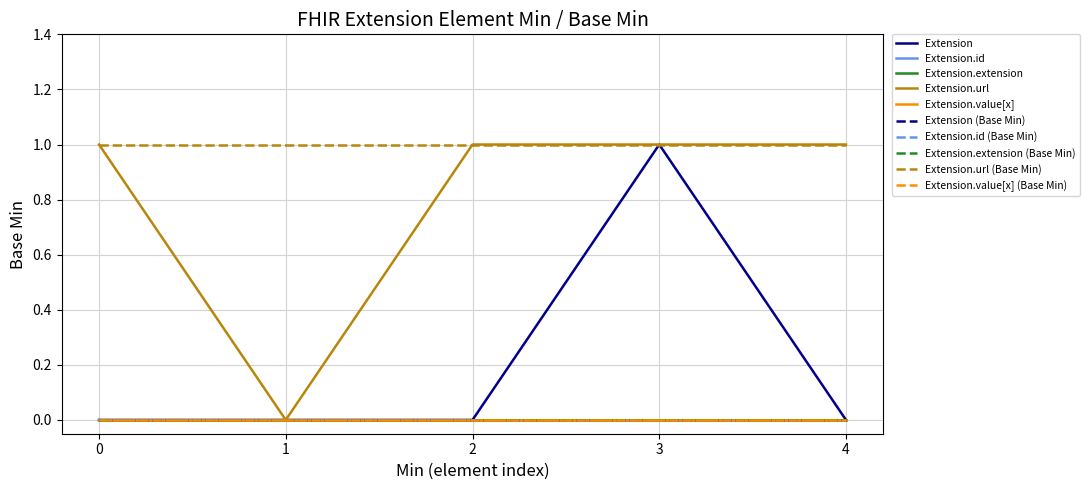

True or false: Extension.extension and Extension.url intersect in this chart.

False